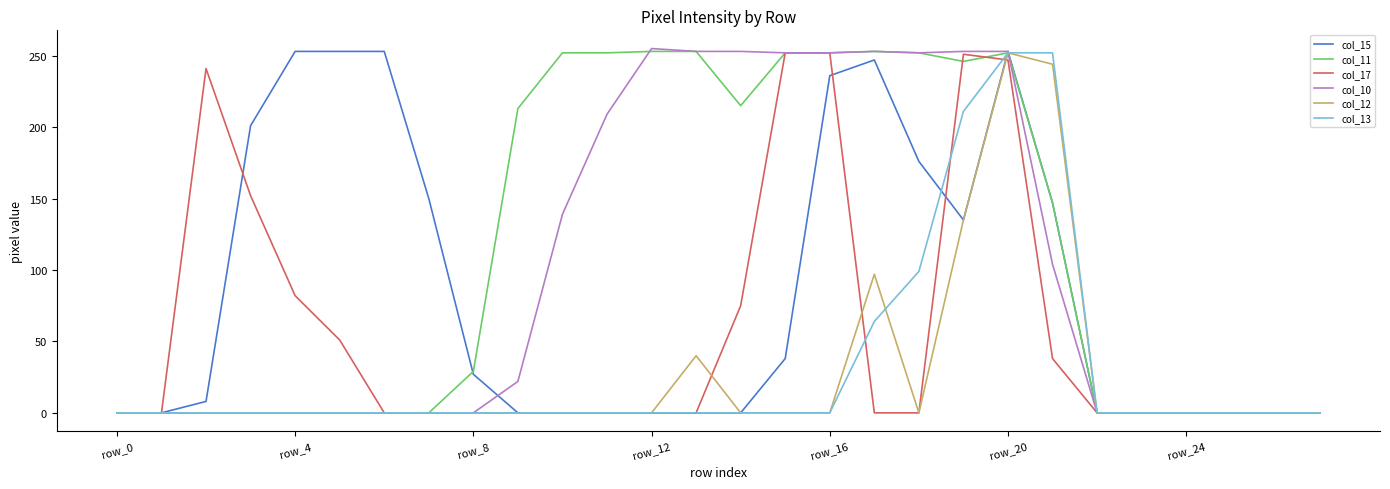

What is the greatest value displayed?

255